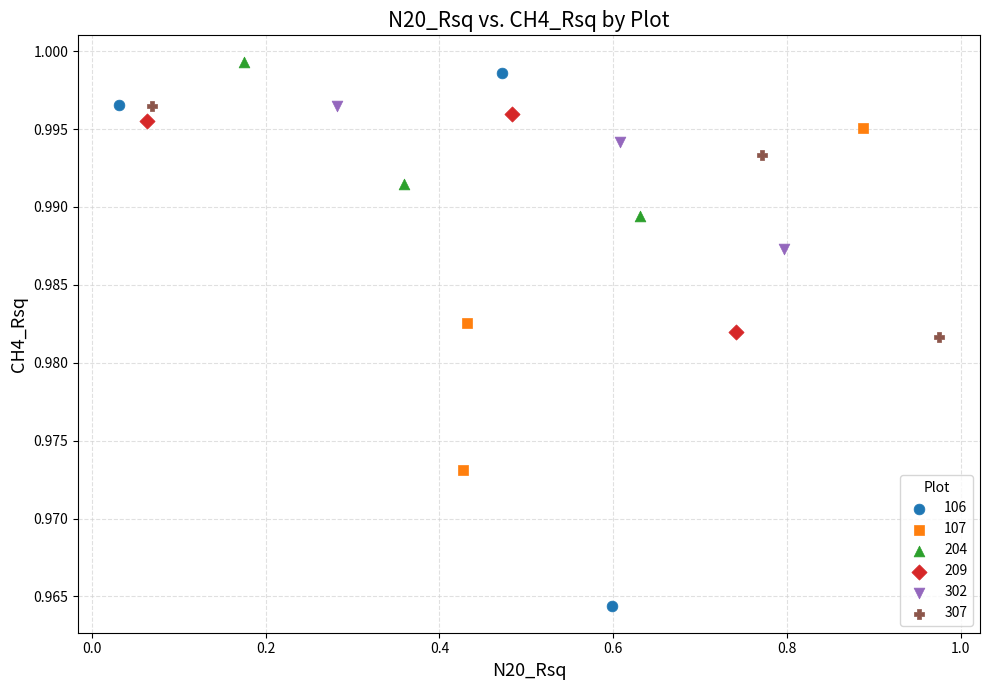

Which series reaches the minimum Y coordinate?

106